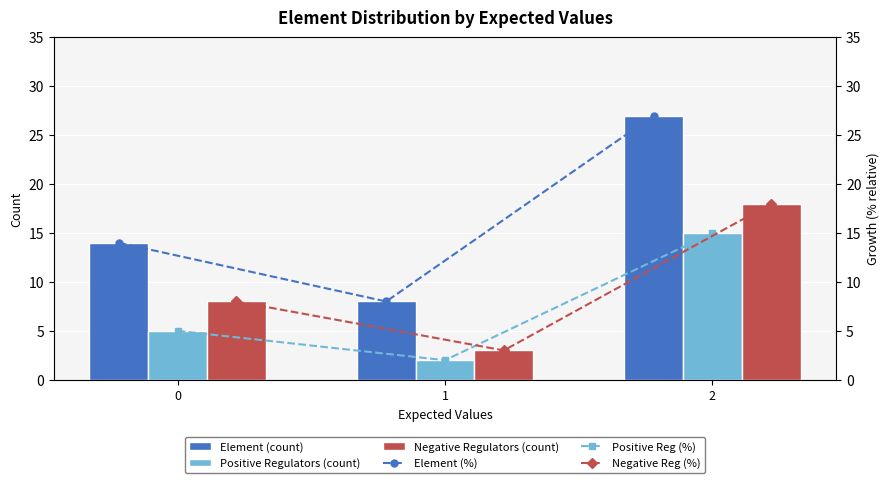

Reading left to right, list all the values displayed in this chart.

Element (count): 14	8	27
Positive Regulators (count): 5	2	15
Negative Regulators (count): 8	3	18
Element (%): 14	8	27
Positive Reg (%): 5	2	15
Negative Reg (%): 8	3	18